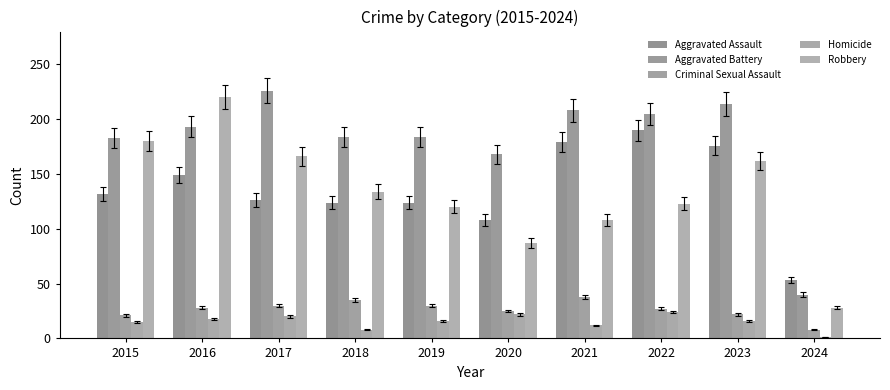

How many values in the Aggravated Battery series are below 193?

5